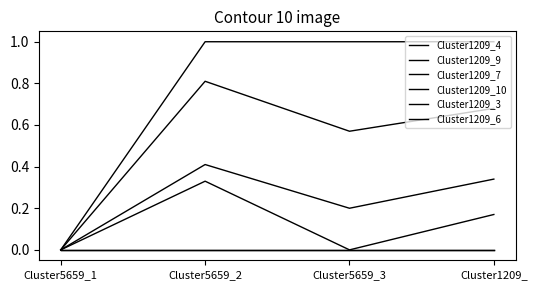

Reading right to left, extract all data points from this chart.

Cluster1209_4: 0.7	0.6	0.8	0.0
Cluster1209_9: 0.3	0.2	0.4	0.0
Cluster1209_7: 0.2	0.0	0.3	0.0
Cluster1209_10: 1.0	1.0	1.0	0.0
Cluster1209_3: 0.0	0.0	0.0	0.0
Cluster1209_6: 0.0	0.0	0.0	0.0